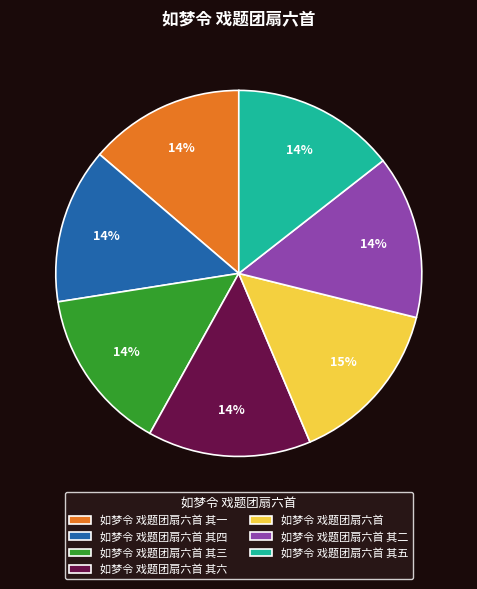

Is the sum of 如梦令 戏题团扇六首 其二 and 如梦令 戏题团扇六首 其一 greater than half?

No